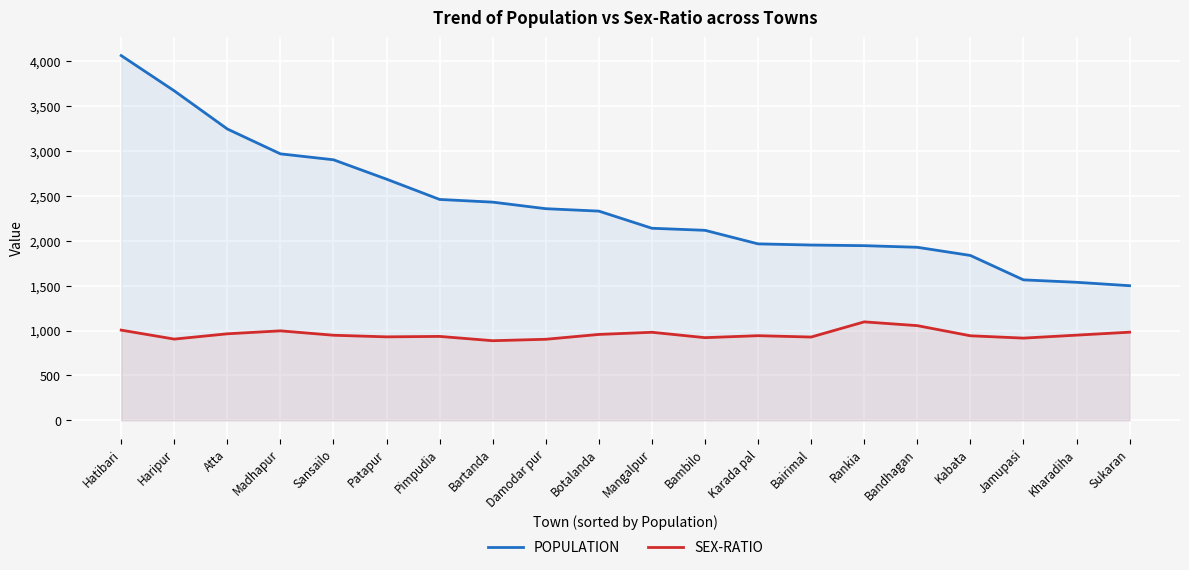

Between Atta and Bartanda, which series saw the biggest shift?

POPULATION